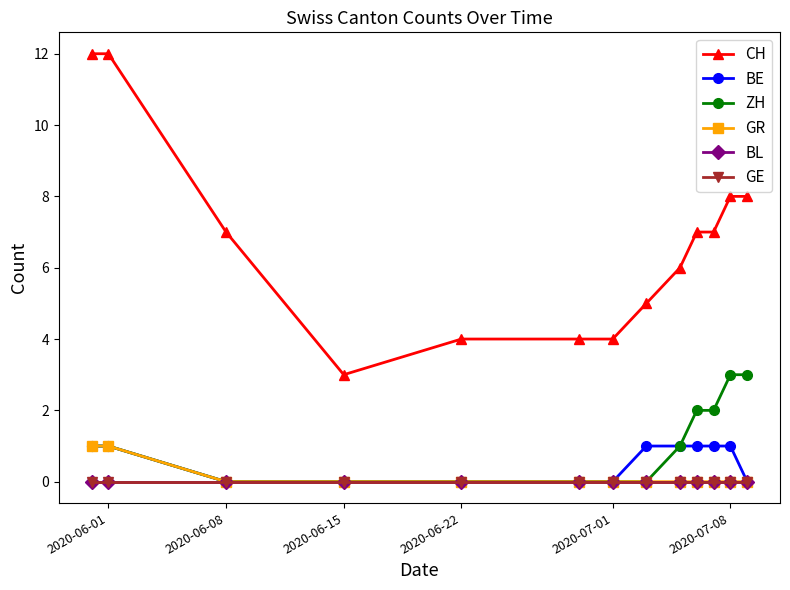

How many lines are shown in the chart?

6